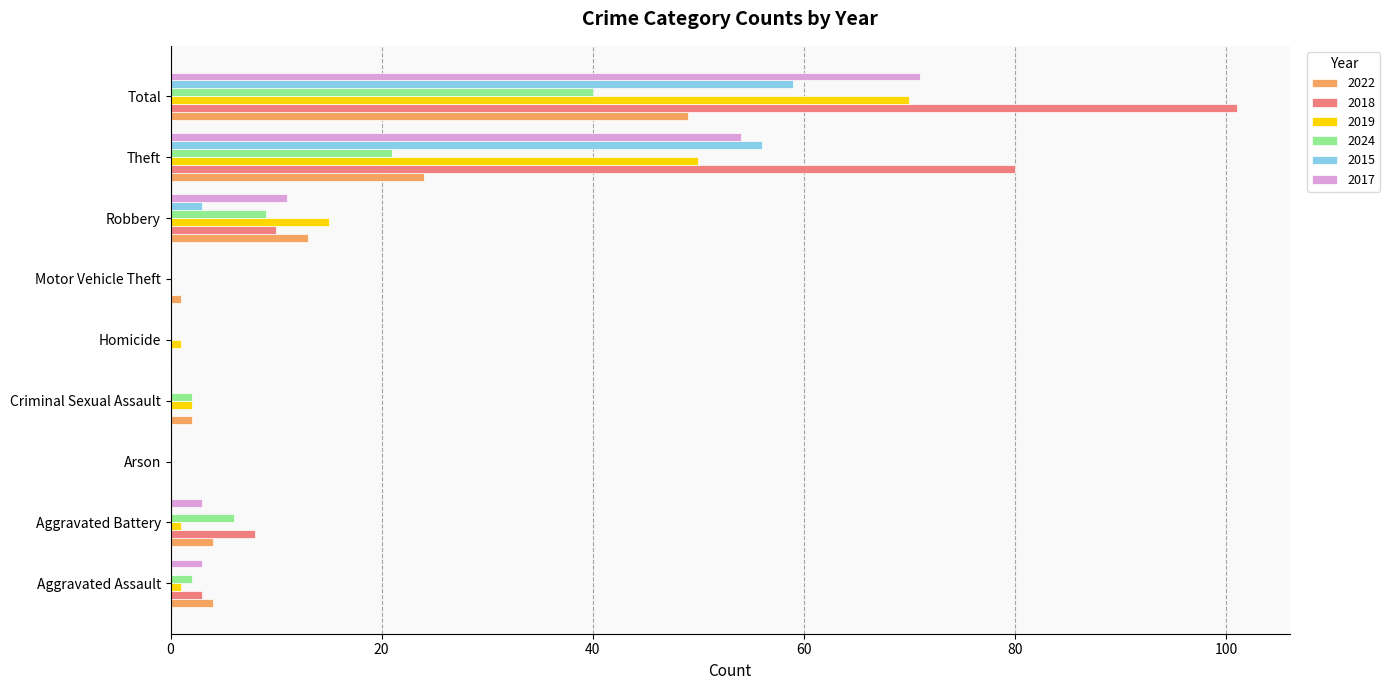

What value does the 2024 series have at Theft?

21